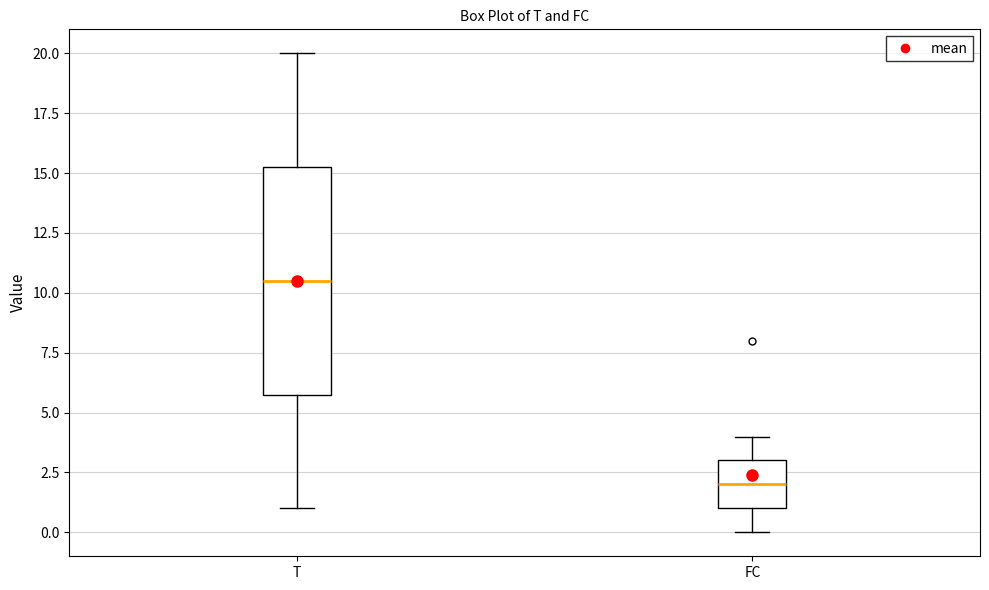

Which box's median line is the highest?

T